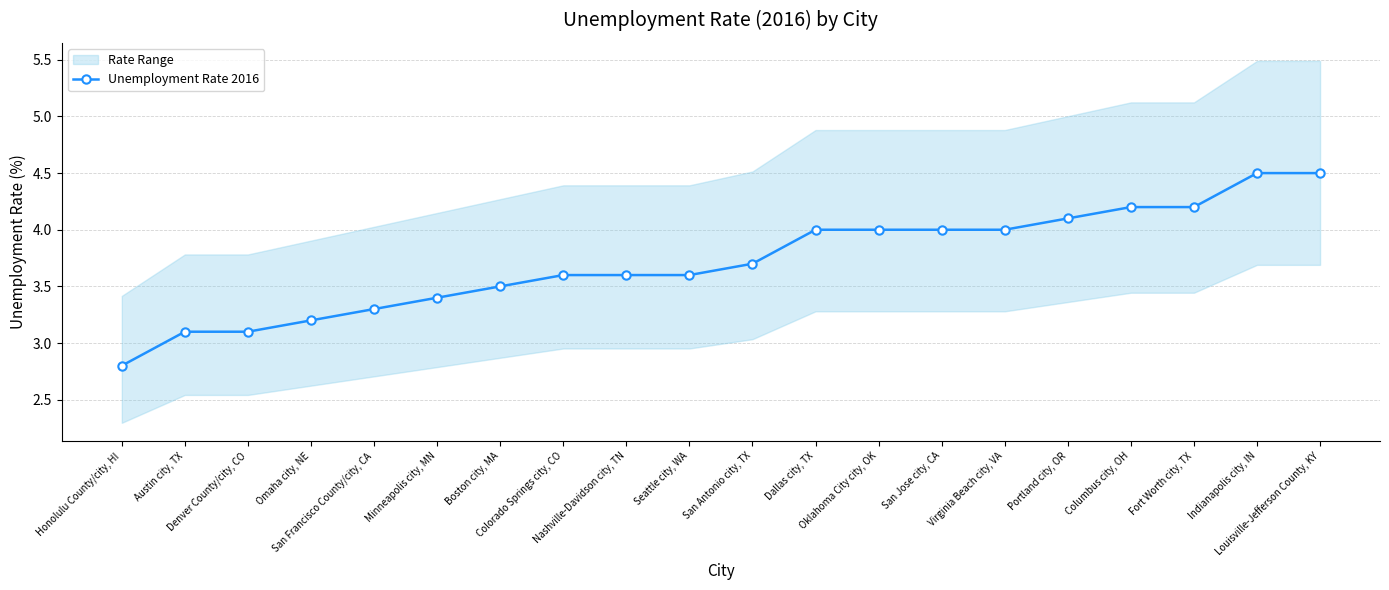

What is the label of the 14th point from the right?

Boston city, MA